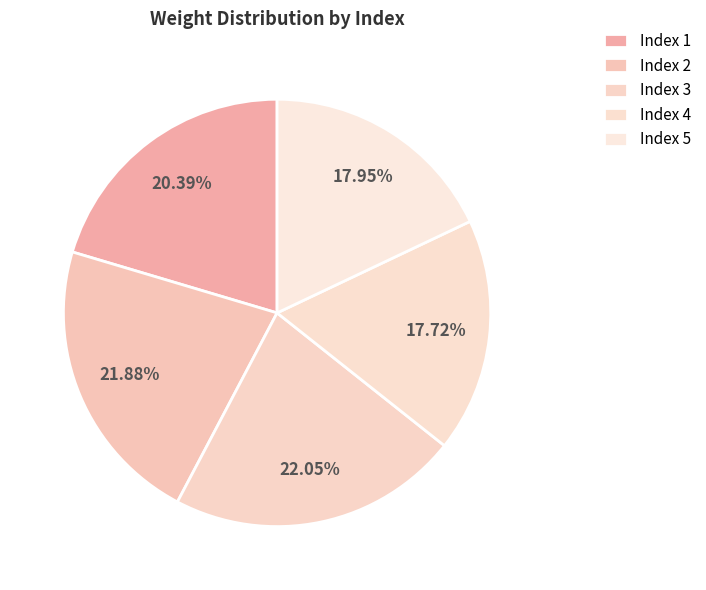

How many slices are in this pie chart?

5